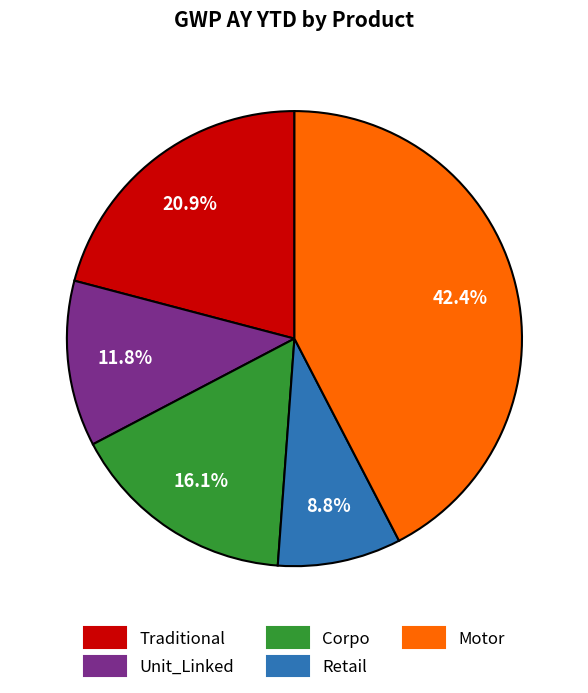

To the nearest percent, what is the difference between the Motor and Corpo slice percentages?

26%